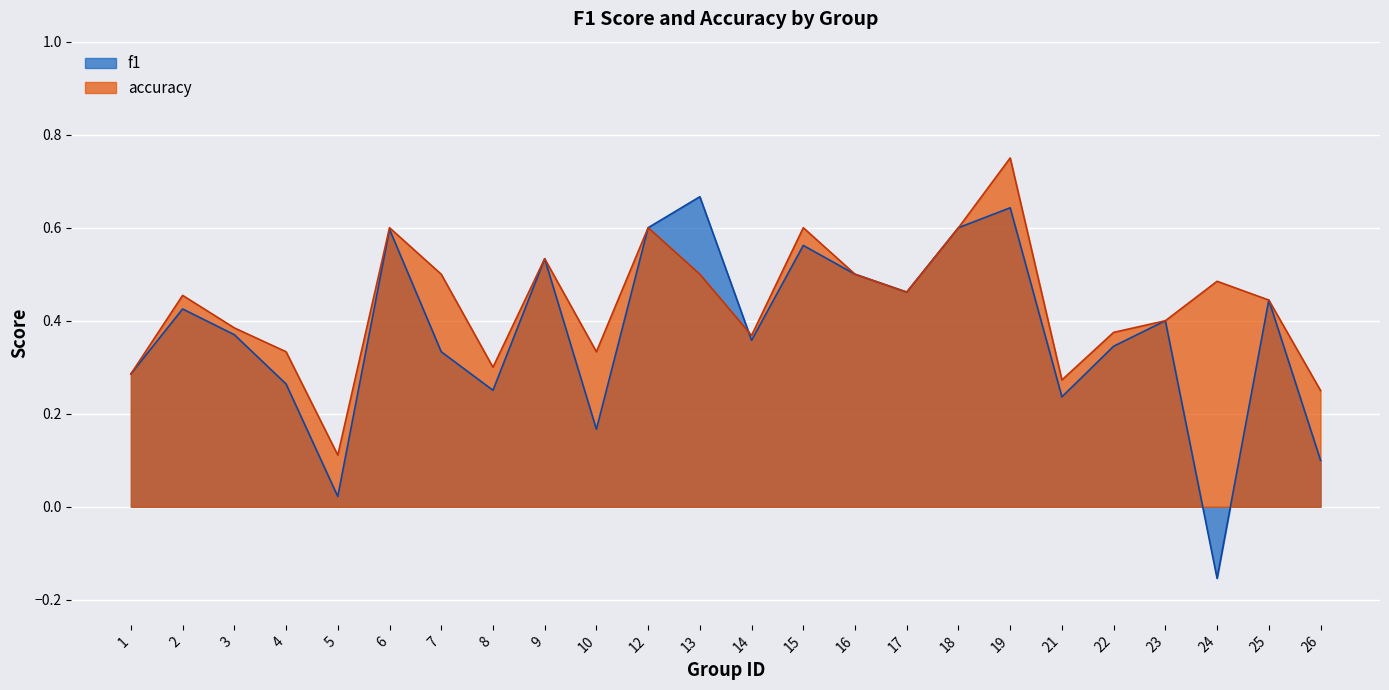

Count the accuracy values in the range 0 to 1.

24